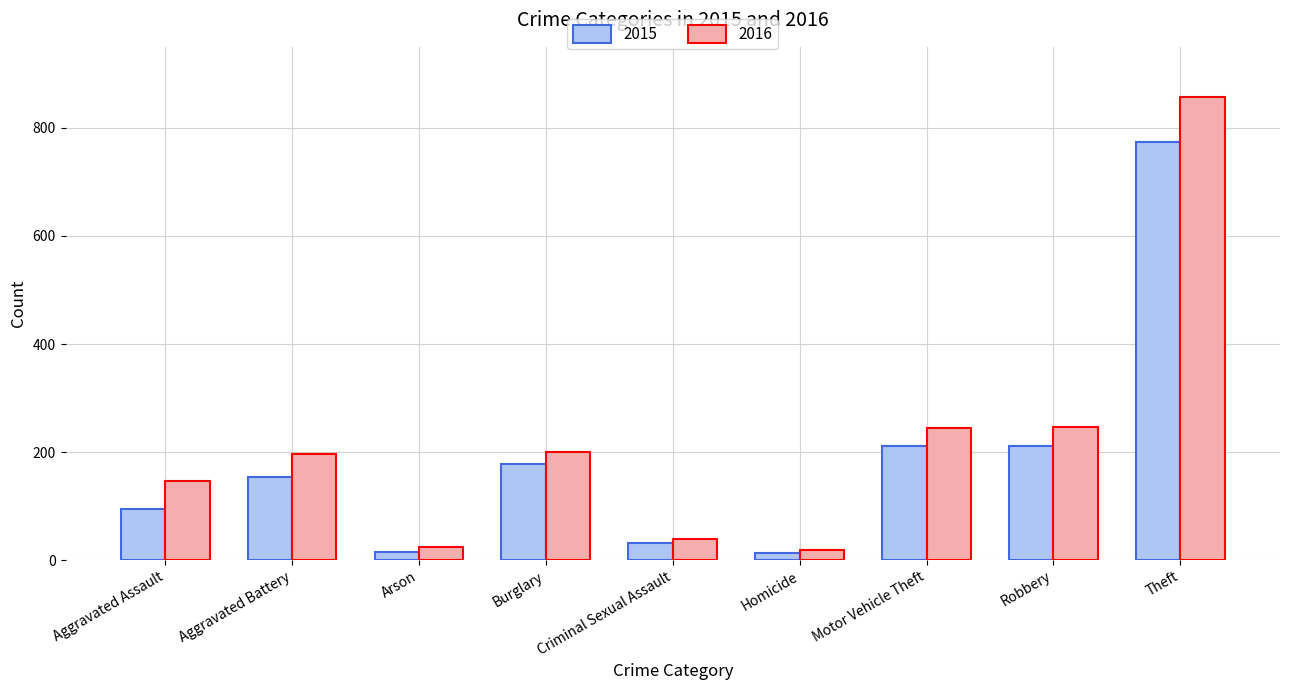

The 2015 series shows 1242 at Theft. True or false?

False